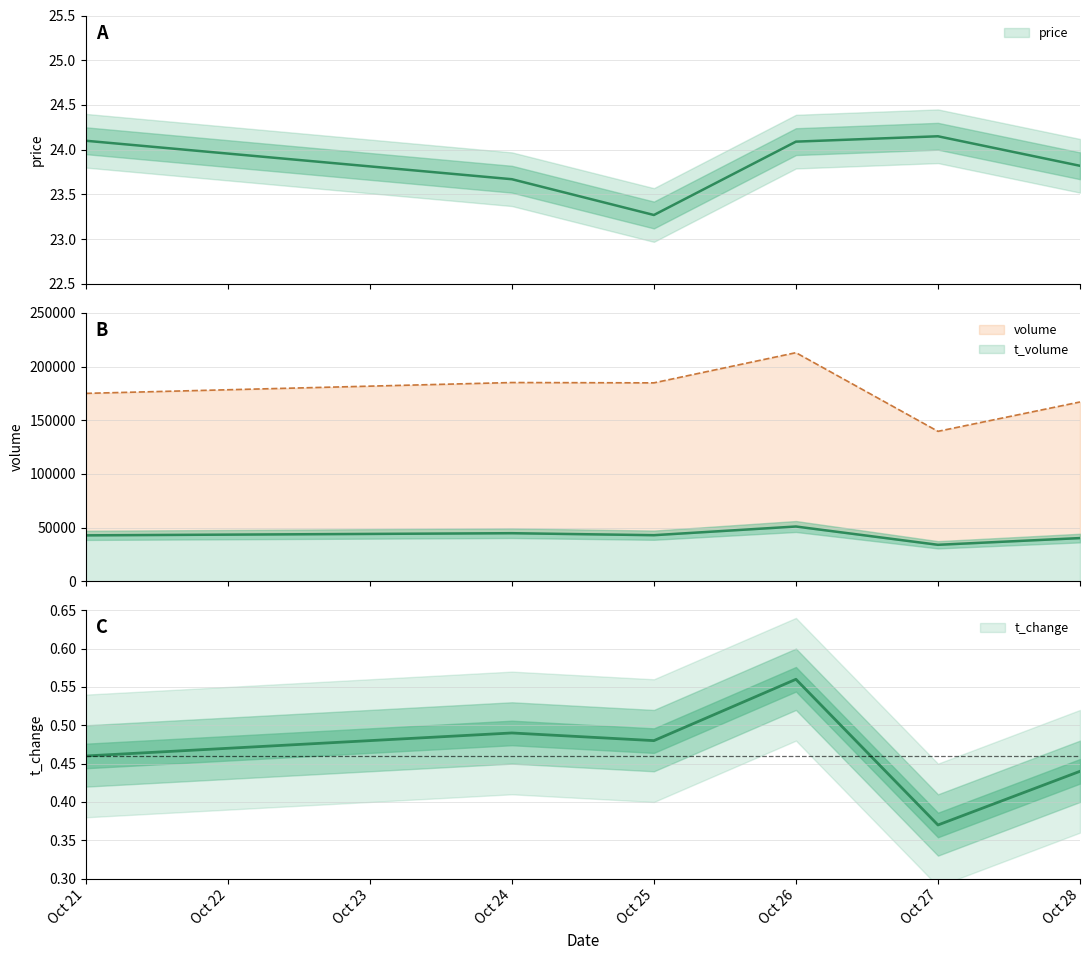

What are all the series names shown in the legend?

price, volume, t_volume, t_change